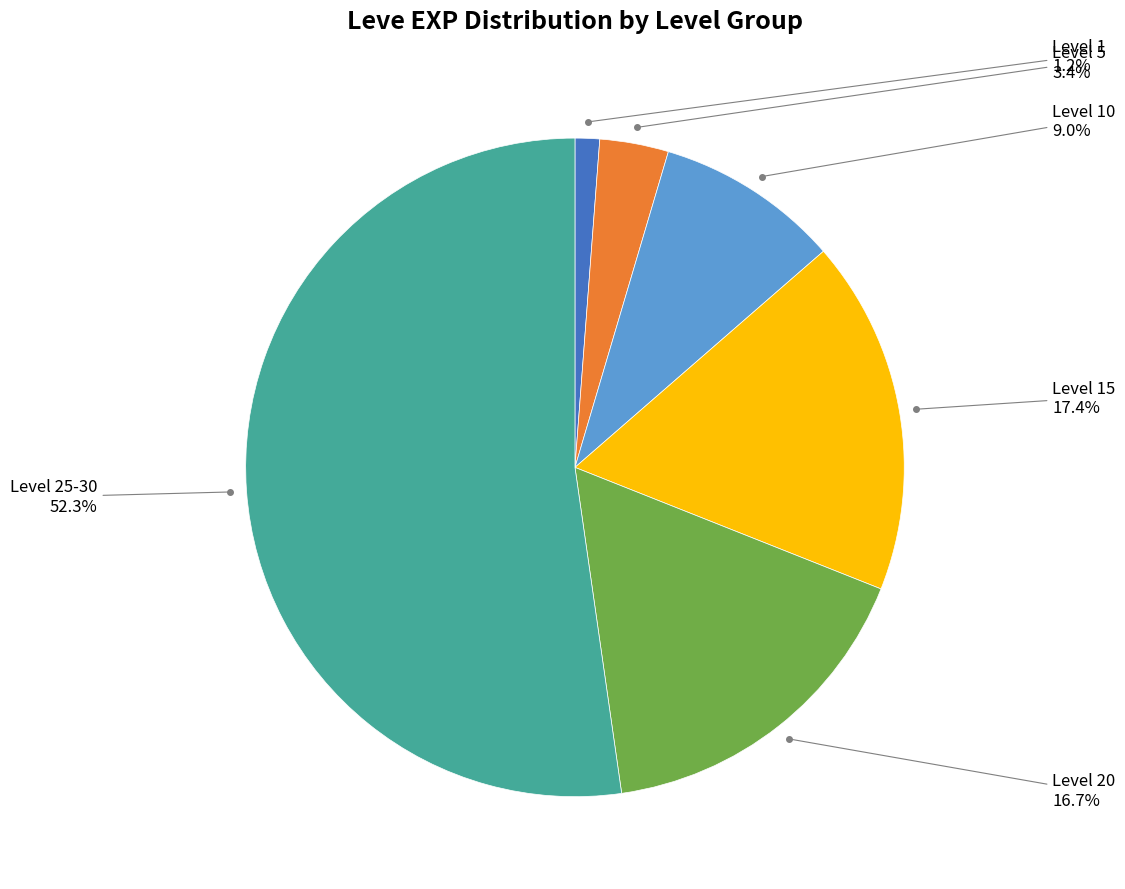

What is the total percentage of Level 15 and Level 20?

34.1%